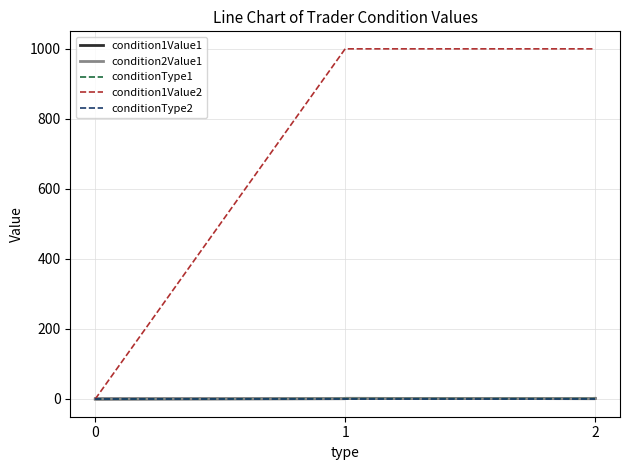

What are all the series names shown in the legend?

condition1Value1, condition2Value1, conditionType1, condition1Value2, conditionType2